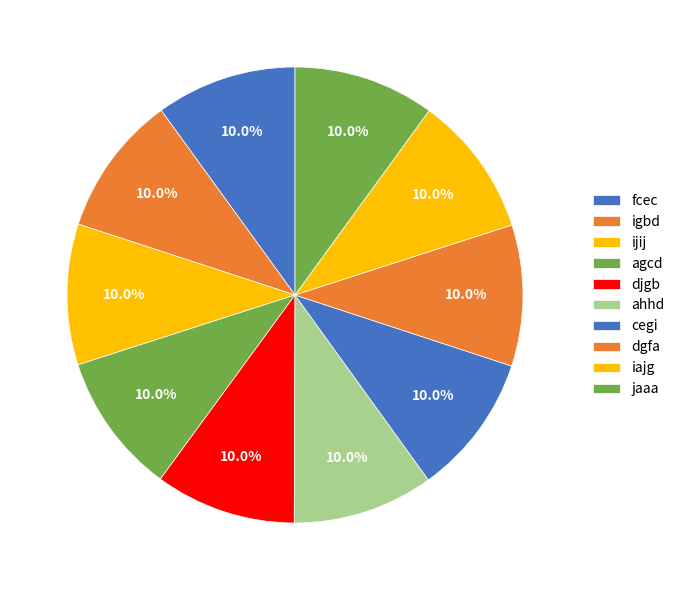

Which category has the biggest portion of the pie?

dgfa